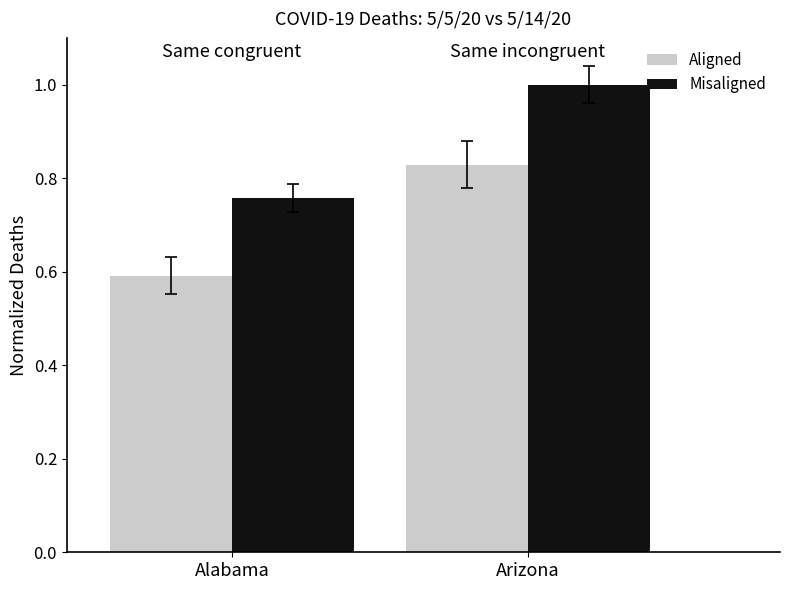

How many bars are there in each group?

2